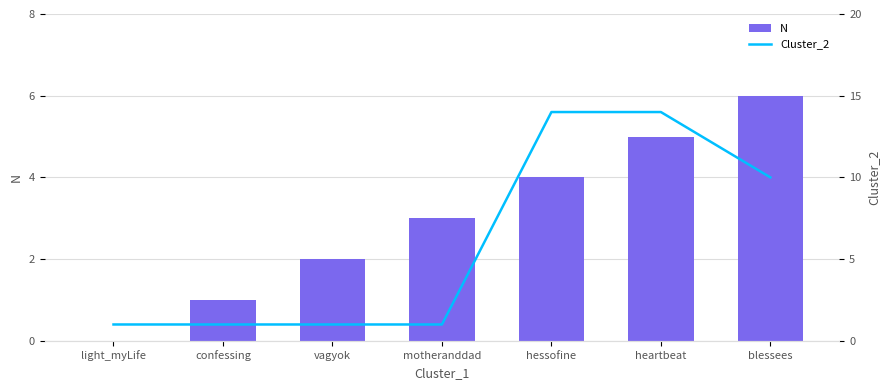

Is it true that Cluster_2 equals 24 at hessofine?

False